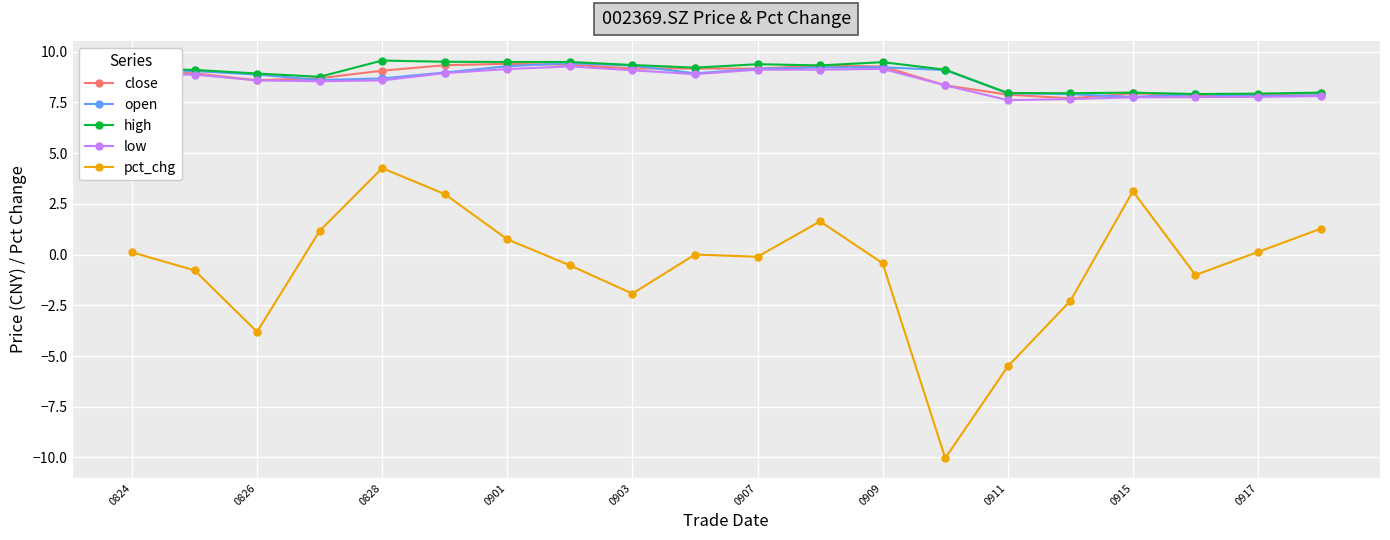

True or false: pct_chg and low intersect in this chart.

False